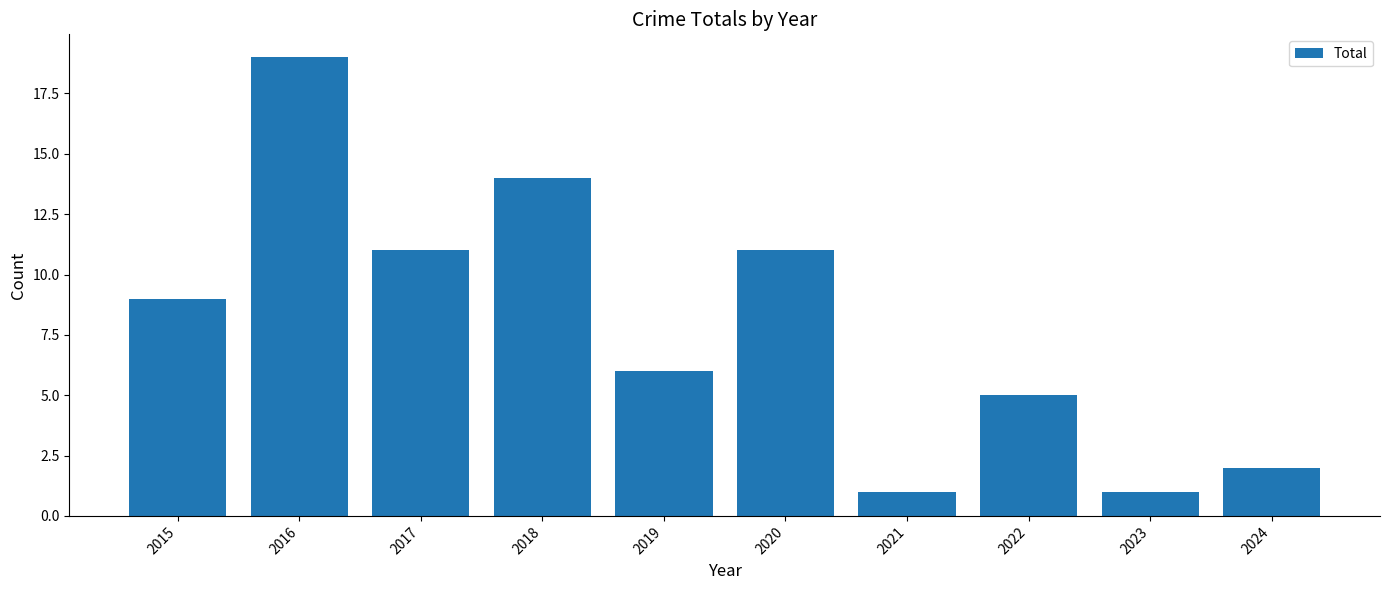

How many series are shown in this chart?

1